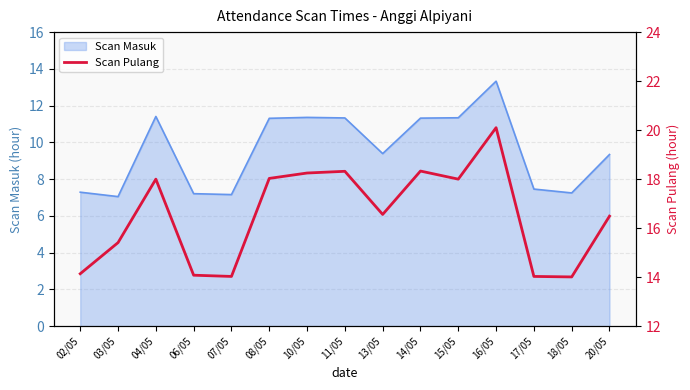

Count the number of categories in the chart.

15